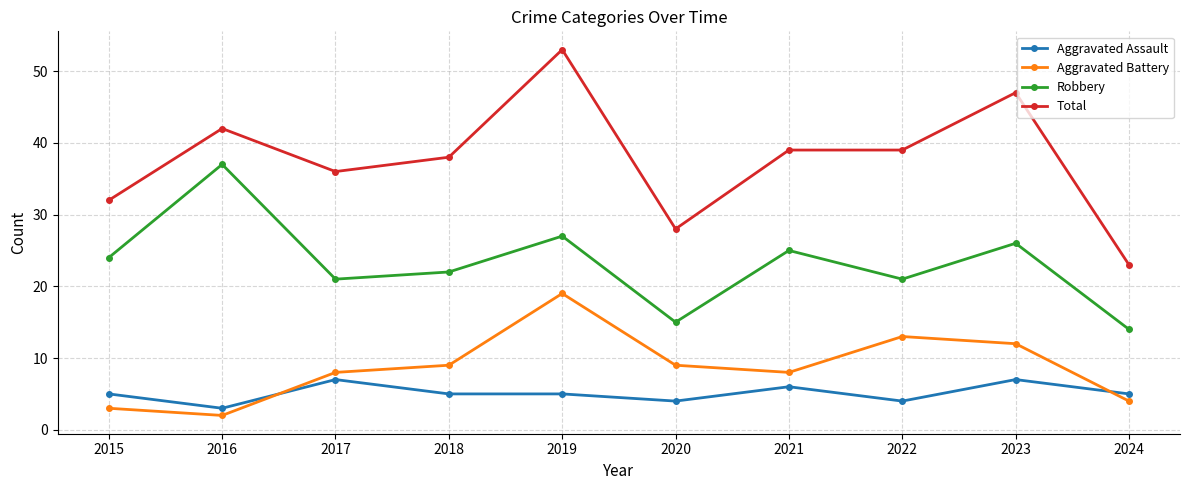

The Robbery series shows 27 at 2019. True or false?

True